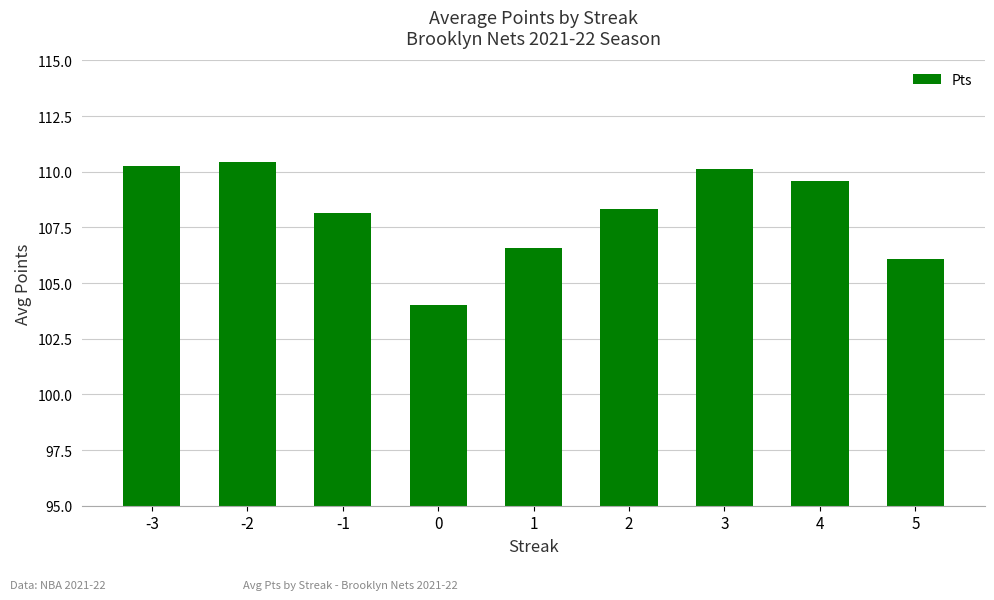

Which label corresponds to the largest value in the chart?

-2